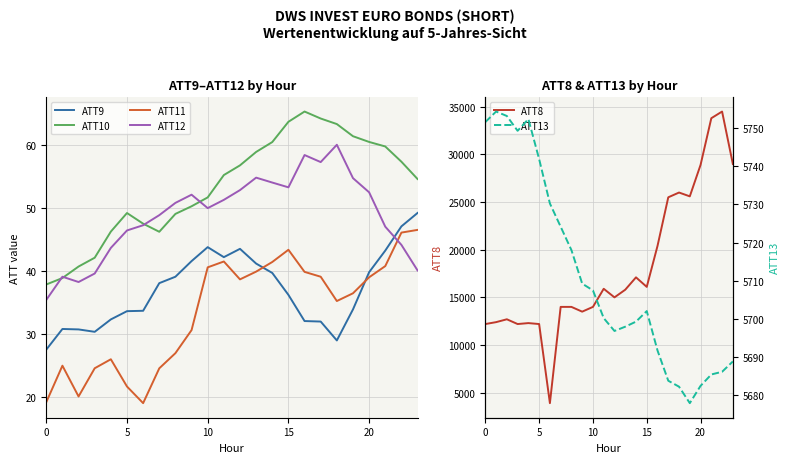

What is the approximate value of ATT9 at 5?

33.6